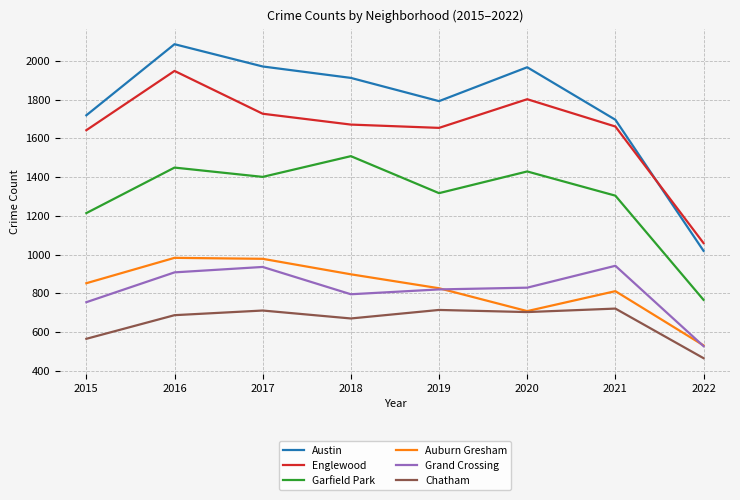

At which category does Englewood reach its first local valley?

2019